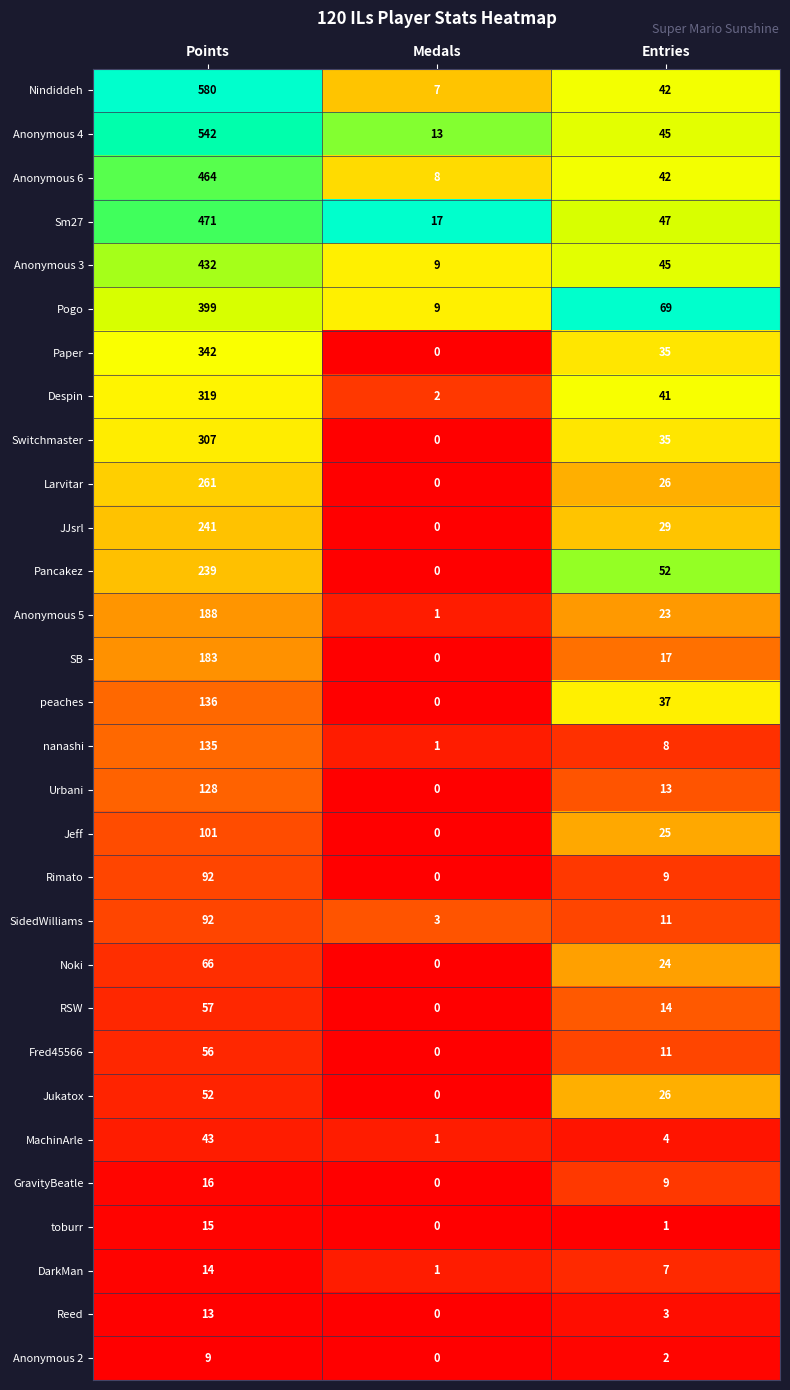

How many data points does each series have?

3